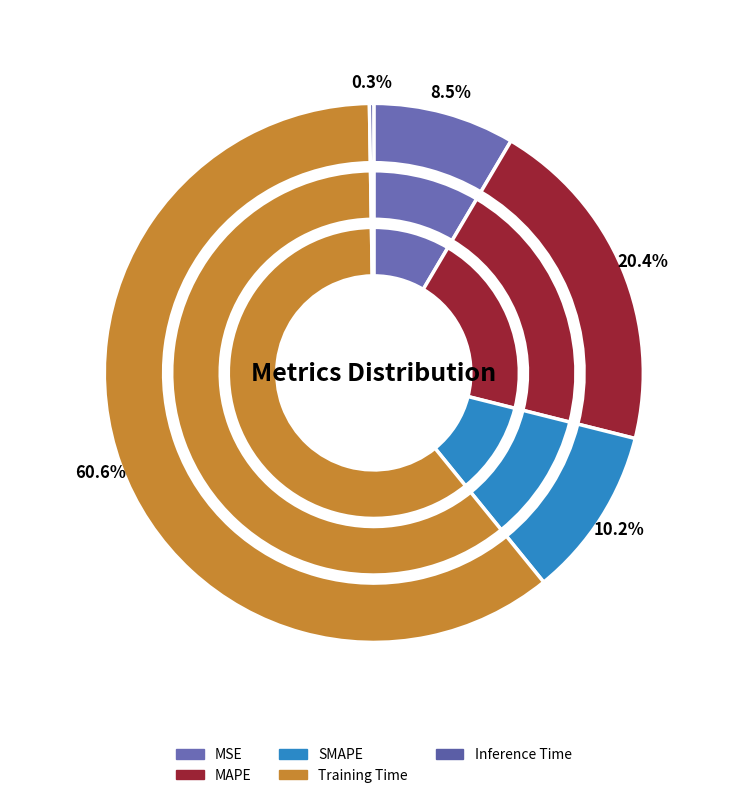

How many segments does this pie chart have?

5